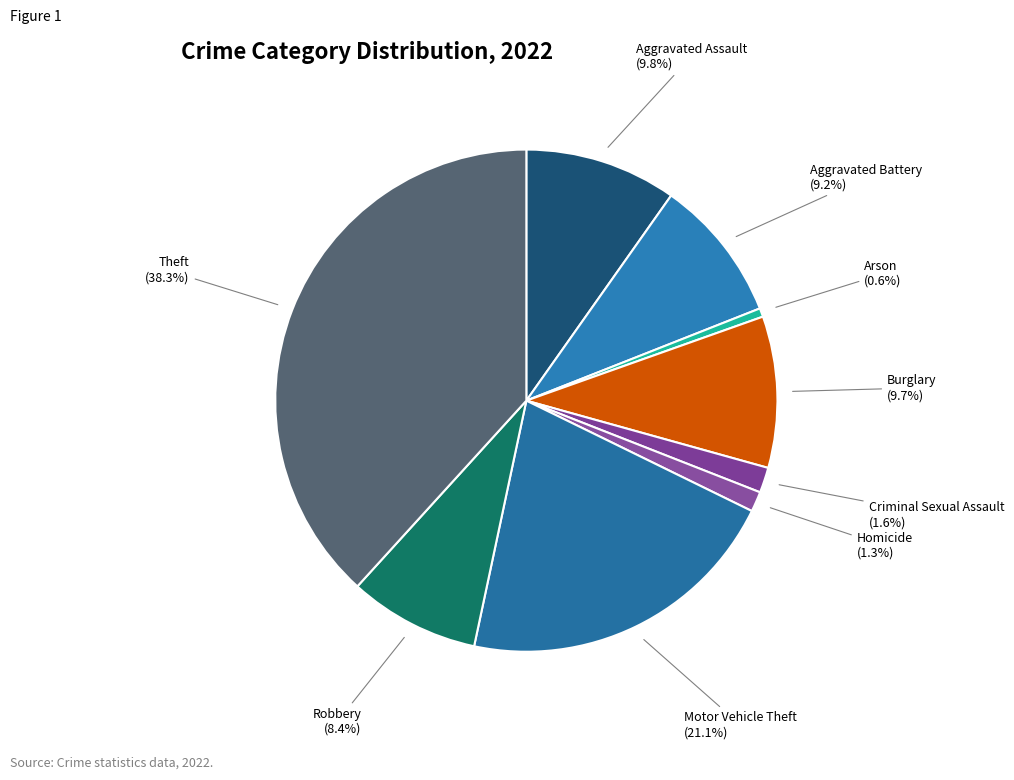

How many segments does this pie chart have?

9